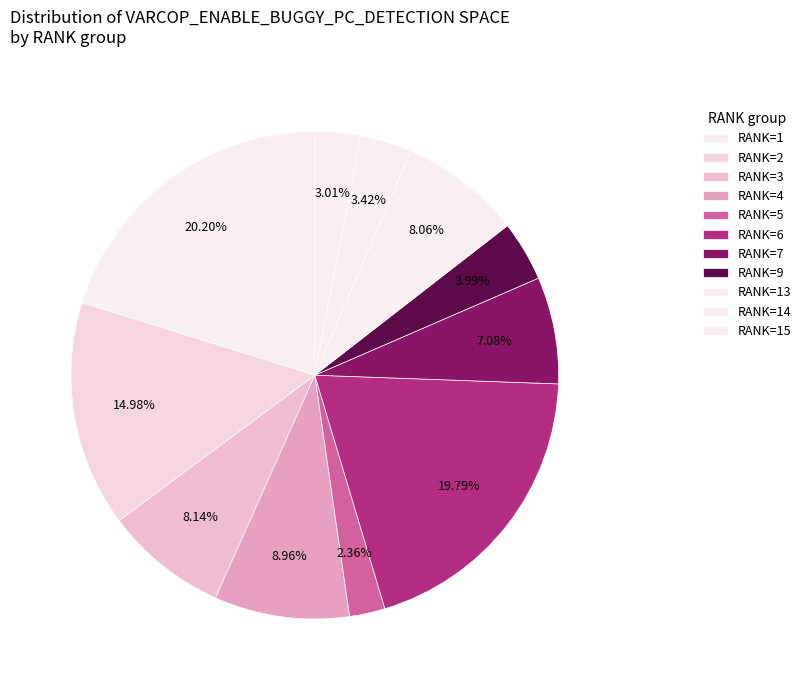

How many slices are in this pie chart?

11